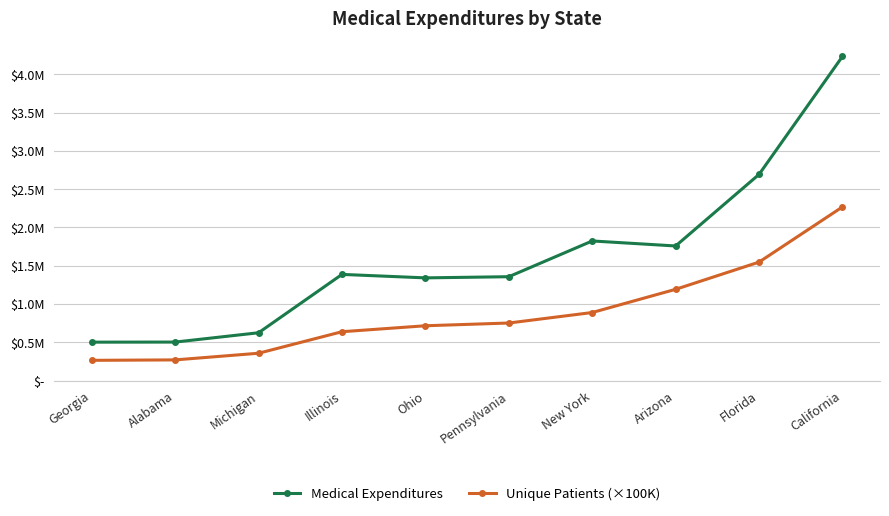

What are all the series names shown in the legend?

Medical Expenditures, Unique Patients (×100K)